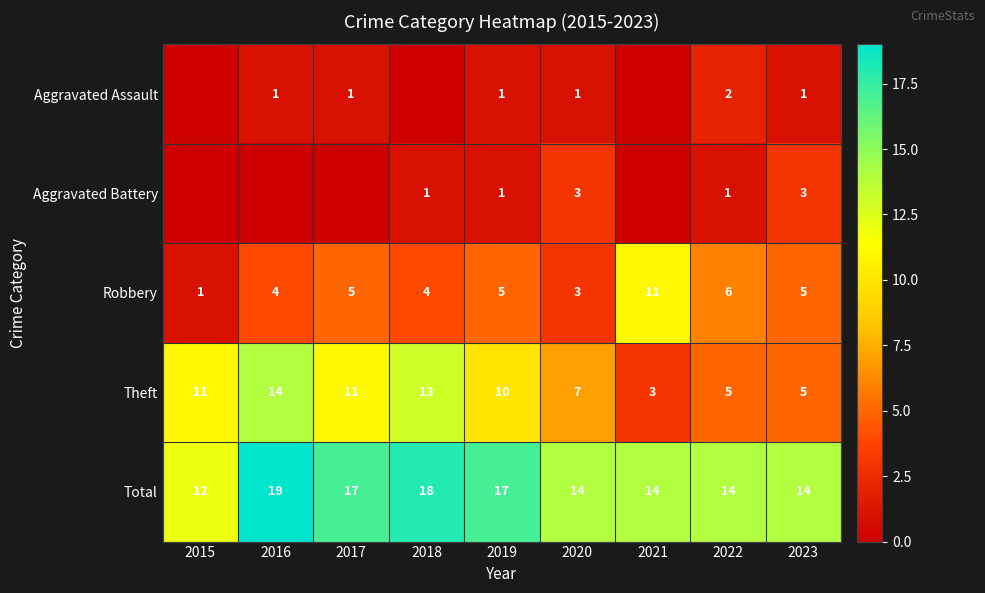

True or false: Aggravated Assault has a value of 2 at 2022.

True